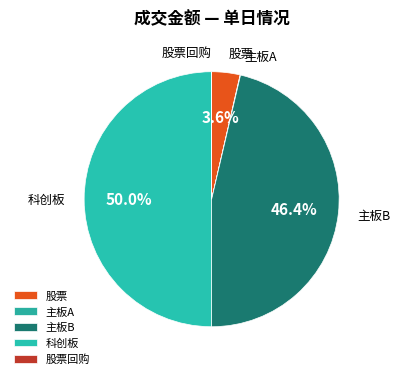

To the nearest percent, what is the difference between the largest and smallest slice percentages?

50%